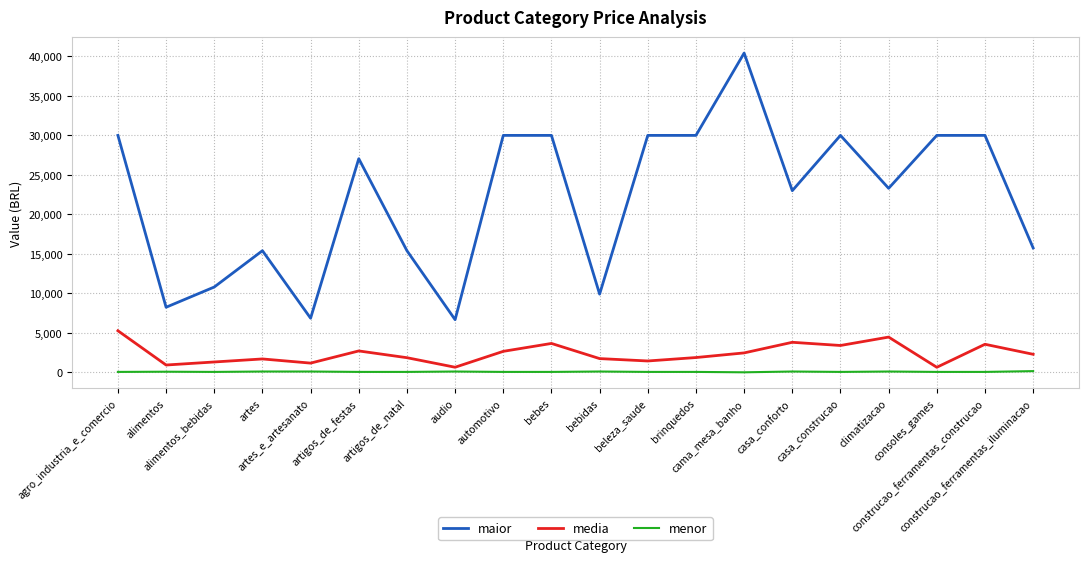

At how many categories does at least one series exceed 37970?

1